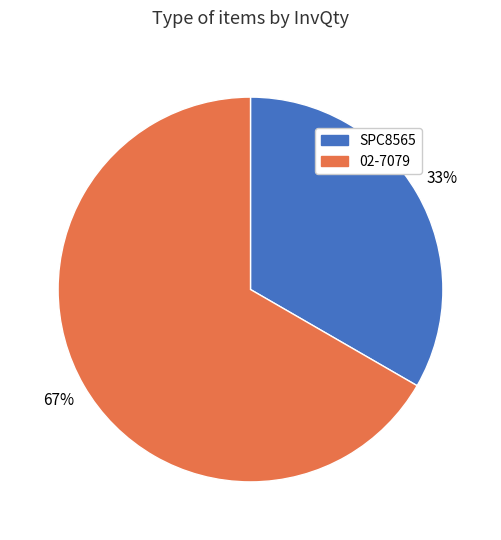

Which has a higher value, SPC8565 or 02-7079?

02-7079